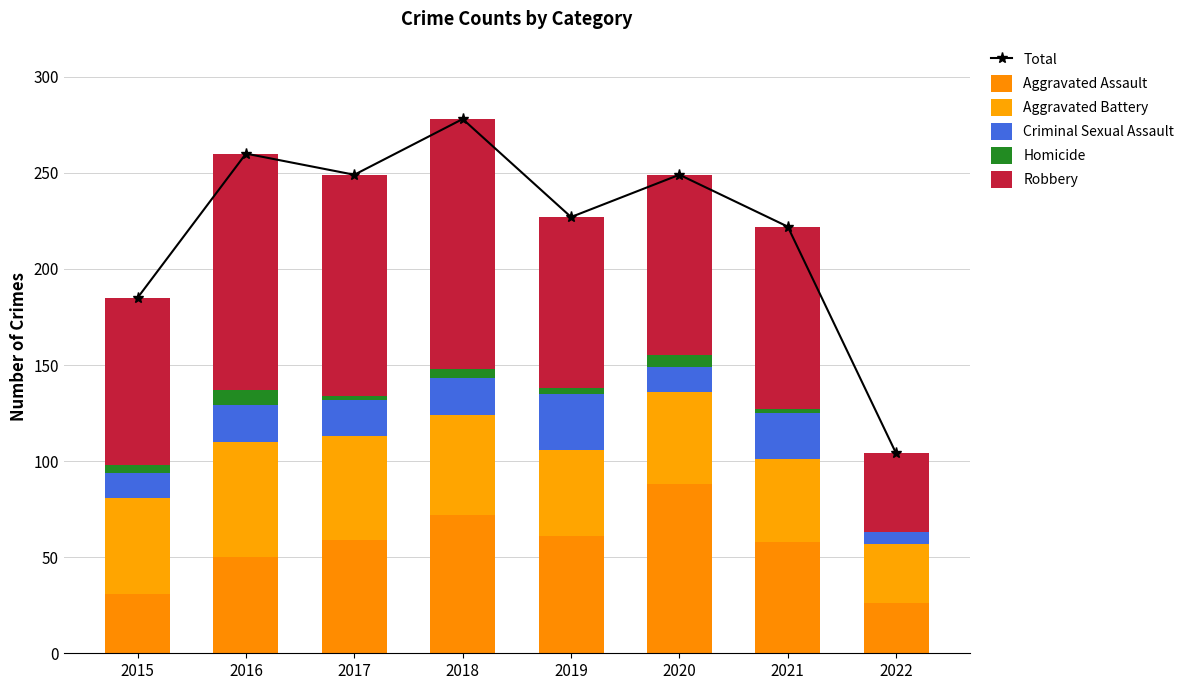

What is the lowest value of the Aggravated Assault series?

26